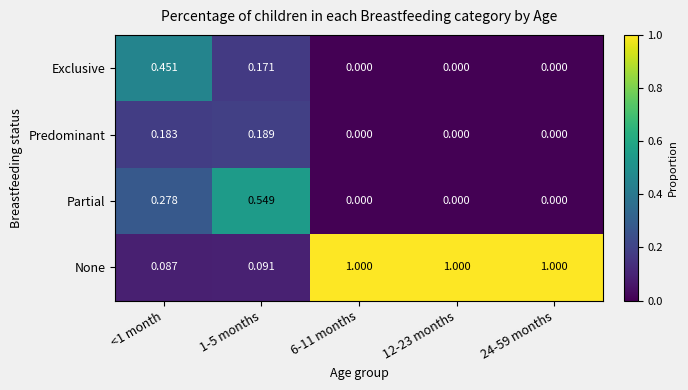

Is the value of None at 24-59 months greater than the value of Exclusive at 12-23 months?

Yes